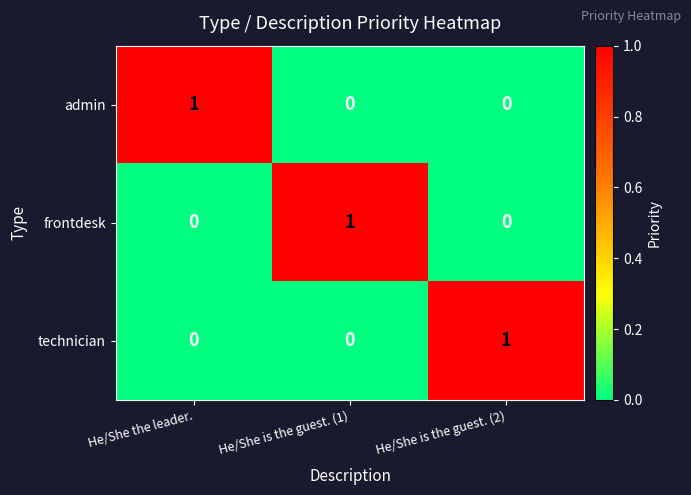

At how many categories does at least one series exceed 0?

3